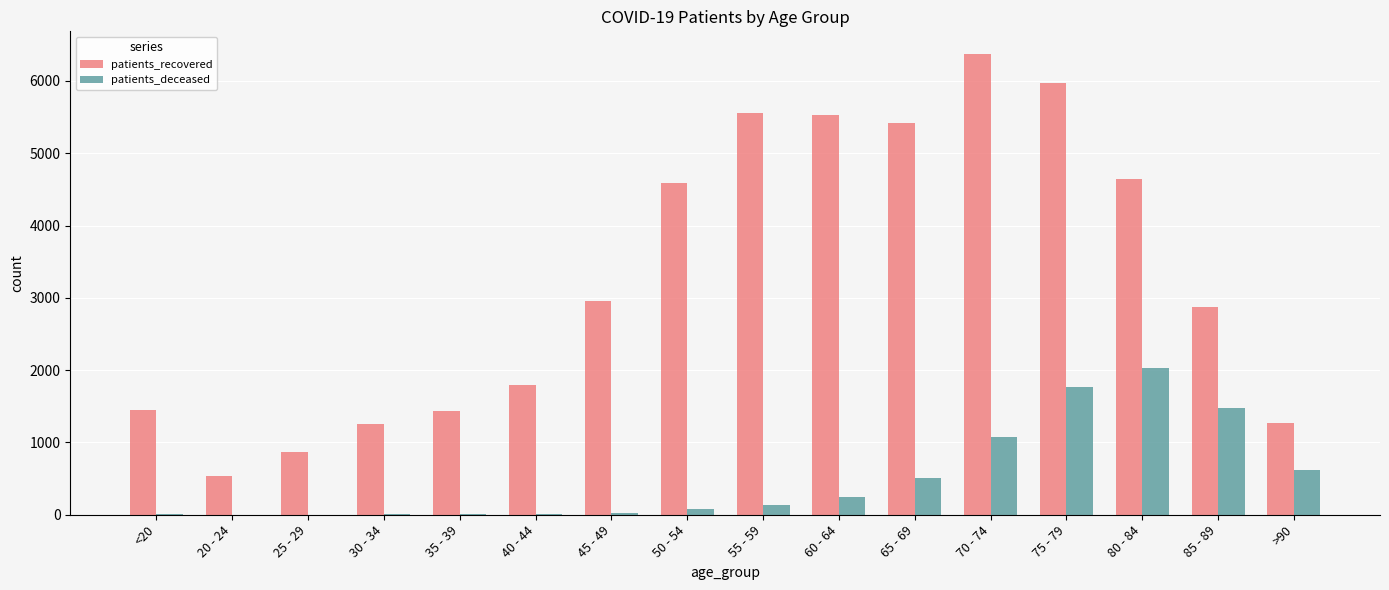

Where is patients_deceased nearest to the value 1012?

70 - 74